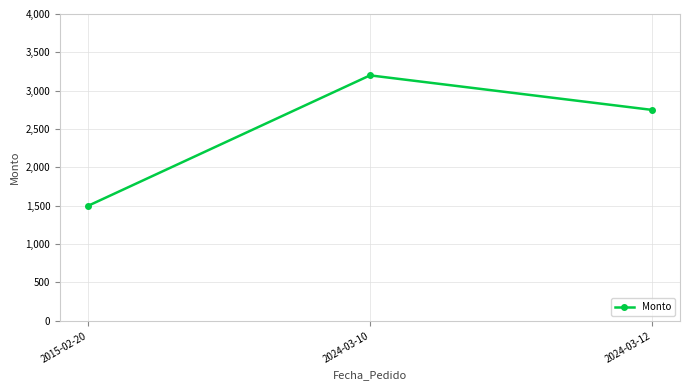

What is the change in value from 2015-02-20 to 2024-03-12?

+1250